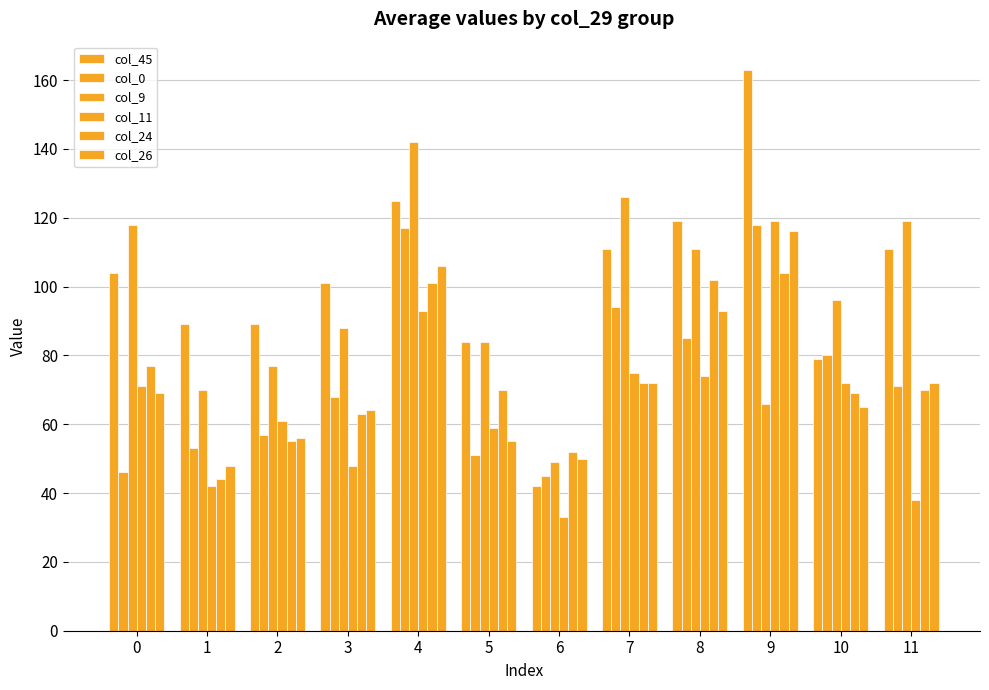

What is the value of the col_0 bar at the 7th from the left?

45